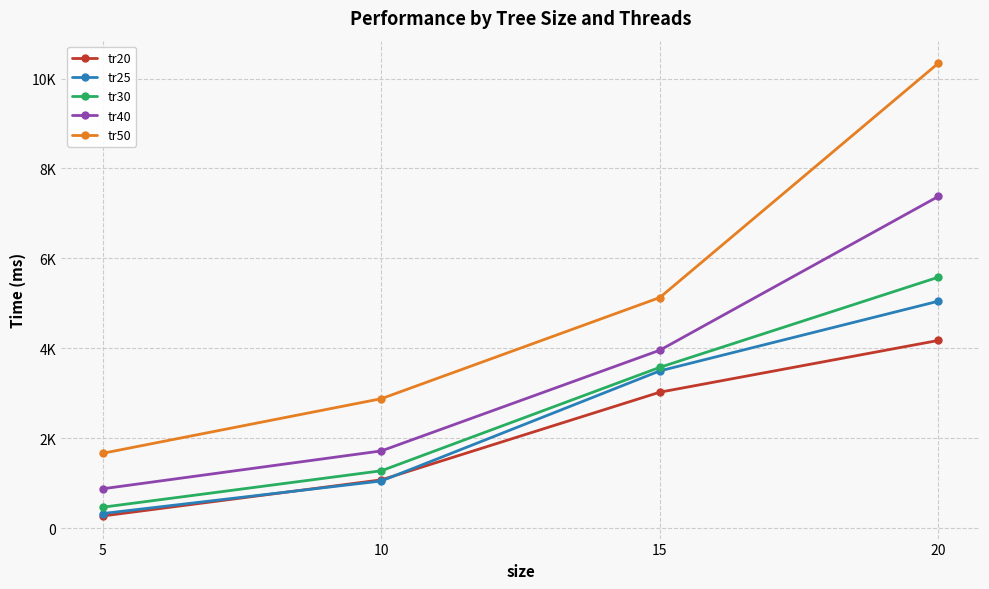

Reading left to right, extract all data points from this chart.

tr20: 5=269	10=1072	15=3022	20=4173
tr25: 5=323	10=1047	15=3496	20=5046
tr30: 5=464	10=1274	15=3575	20=5580
tr40: 5=874	10=1716	15=3956	20=7376
tr50: 5=1664	10=2878	15=5128	20=10339